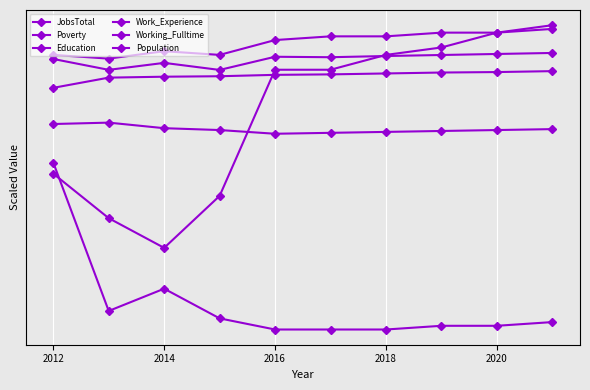

Does the chart have visible grid lines?

Yes